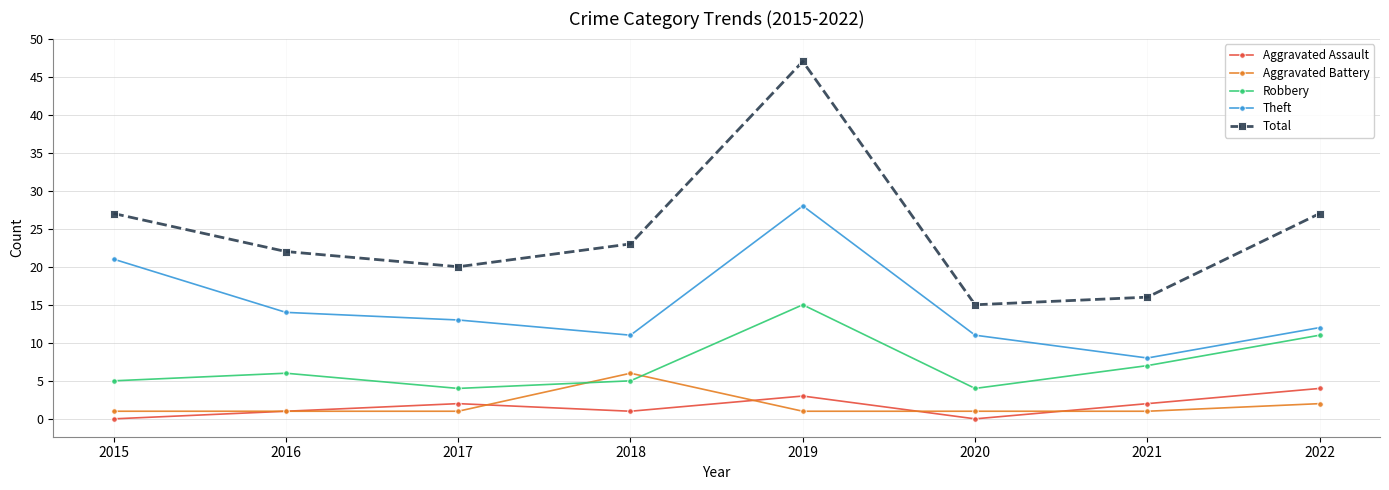

What is the value of the Aggravated Battery point at the 1st from the left?

1